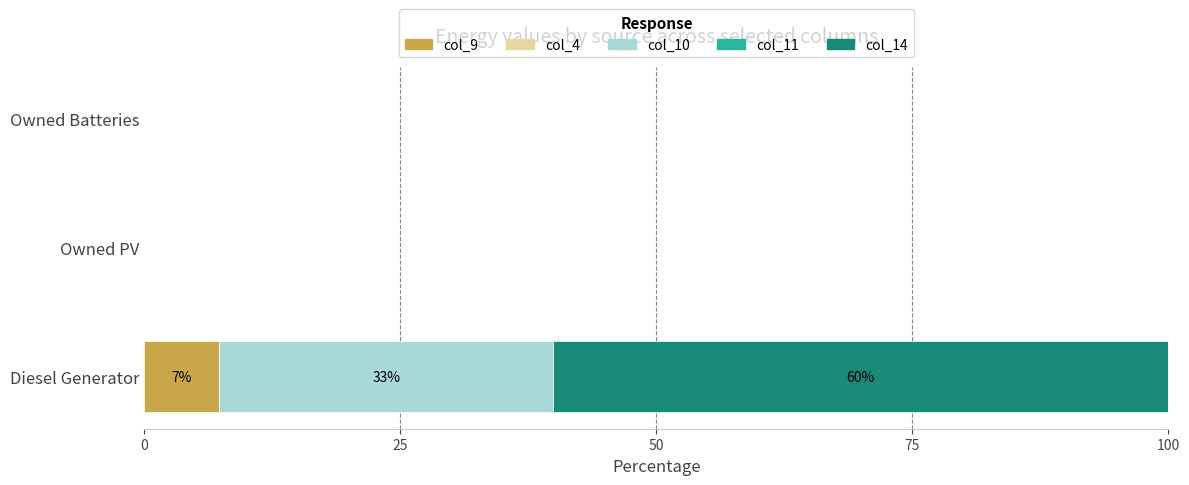

Which category has the highest value in the col_9 series?

Diesel Generator